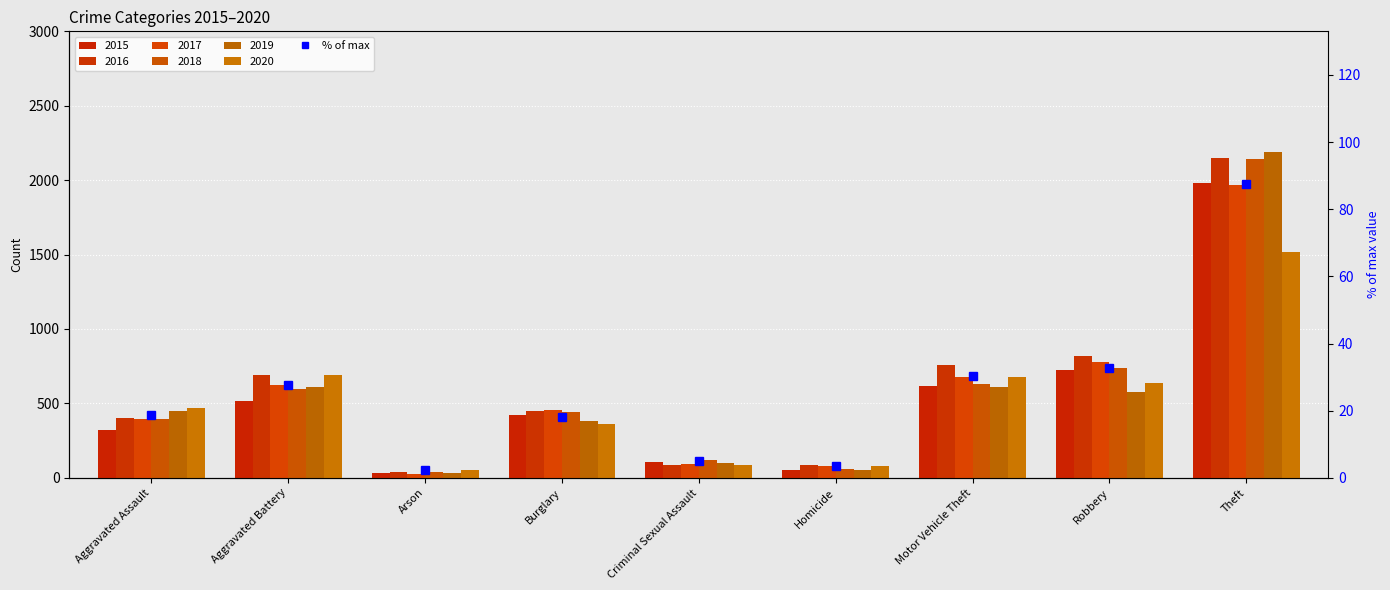

How many data points does each series have?

9